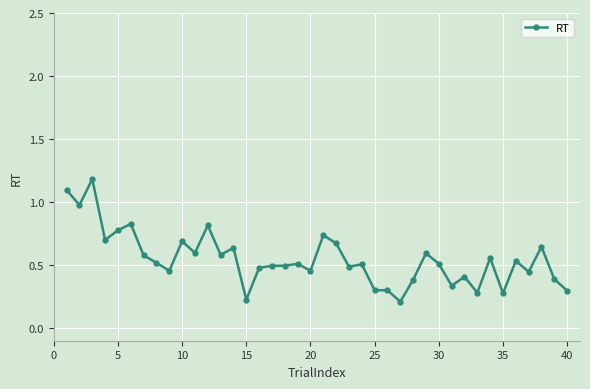

What is the maximum value shown in the chart?

1.2